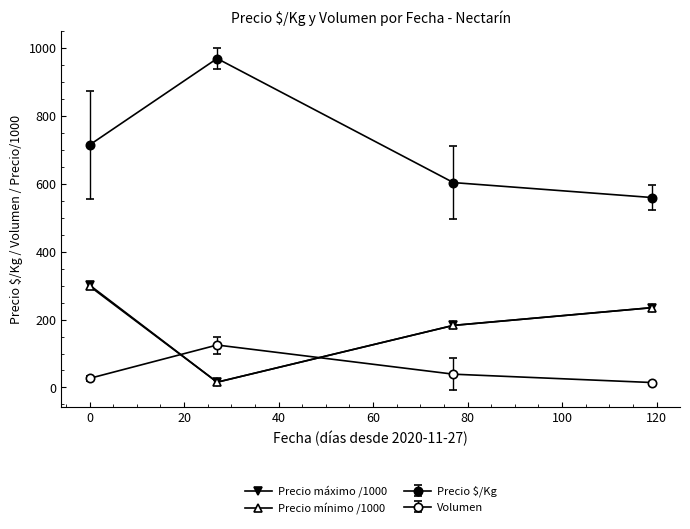

How many lines are shown in the chart?

4